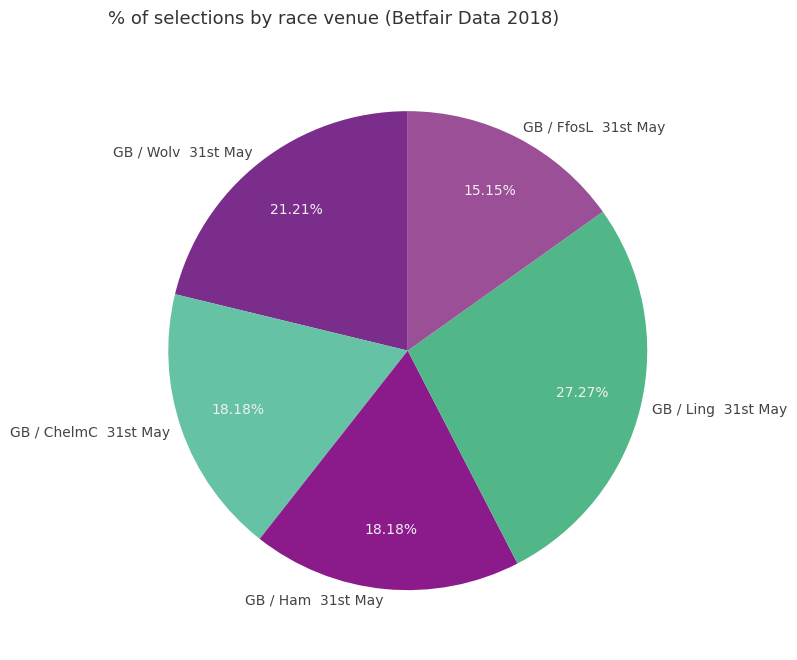

How many segments does this pie chart have?

5